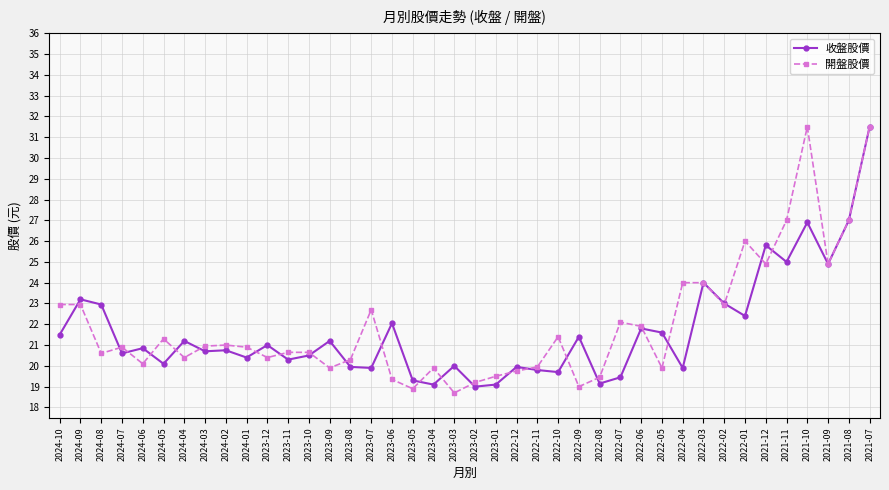

What are all the series names shown in the legend?

收盤股價, 開盤股價